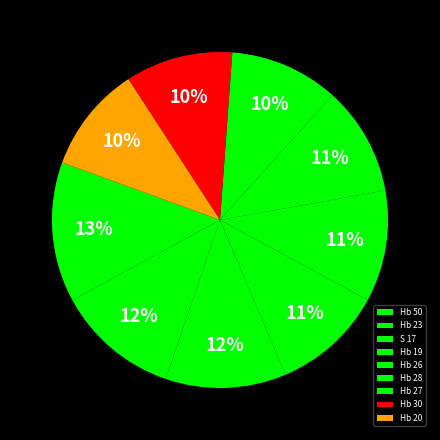

How many segments does this pie chart have?

9